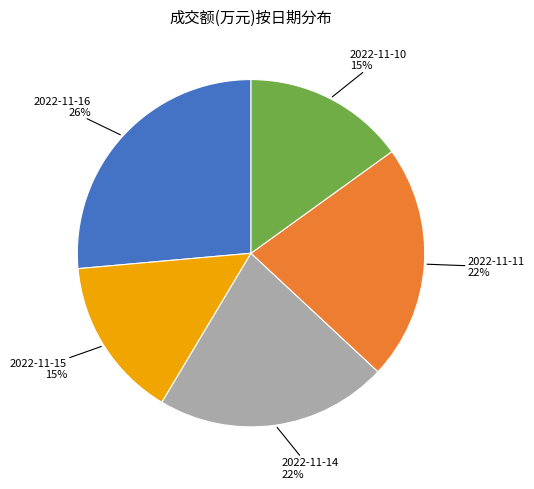

Is the sum of 2022-11-14 and 2022-11-11 greater than half?

No